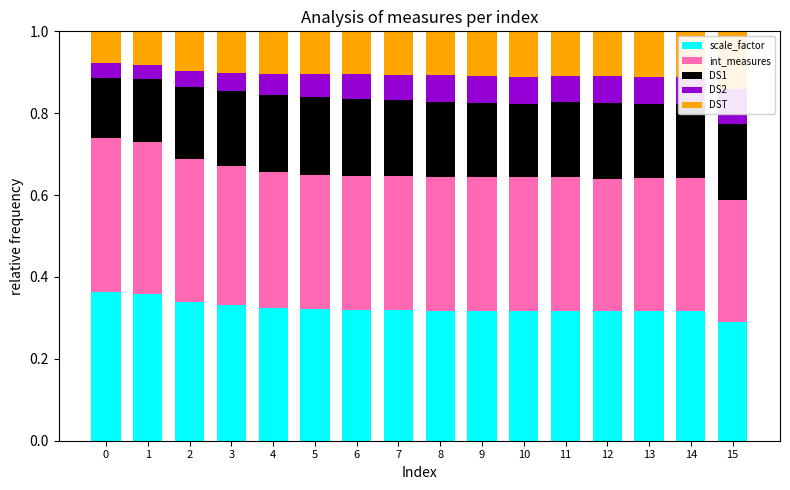

Reading left to right, transcribe all the data shown in this chart.

scale_factor: 0=0.4	1=0.4	2=0.3	3=0.3	4=0.3	5=0.3	6=0.3	7=0.3	8=0.3	9=0.3	10=0.3	11=0.3	12=0.3	13=0.3	14=0.3	15=0.3
int_measures: 0=0.4	1=0.4	2=0.3	3=0.3	4=0.3	5=0.3	6=0.3	7=0.3	8=0.3	9=0.3	10=0.3	11=0.3	12=0.3	13=0.3	14=0.3	15=0.3
DS1: 0=0.1	1=0.2	2=0.2	3=0.2	4=0.2	5=0.2	6=0.2	7=0.2	8=0.2	9=0.2	10=0.2	11=0.2	12=0.2	13=0.2	14=0.2	15=0.2
DS2: 0=0.0	1=0.0	2=0.0	3=0.0	4=0.1	5=0.1	6=0.1	7=0.1	8=0.1	9=0.1	10=0.1	11=0.1	12=0.1	13=0.1	14=0.1	15=0.1
DST: 0=0.1	1=0.1	2=0.1	3=0.1	4=0.1	5=0.1	6=0.1	7=0.1	8=0.1	9=0.1	10=0.1	11=0.1	12=0.1	13=0.1	14=0.1	15=0.1